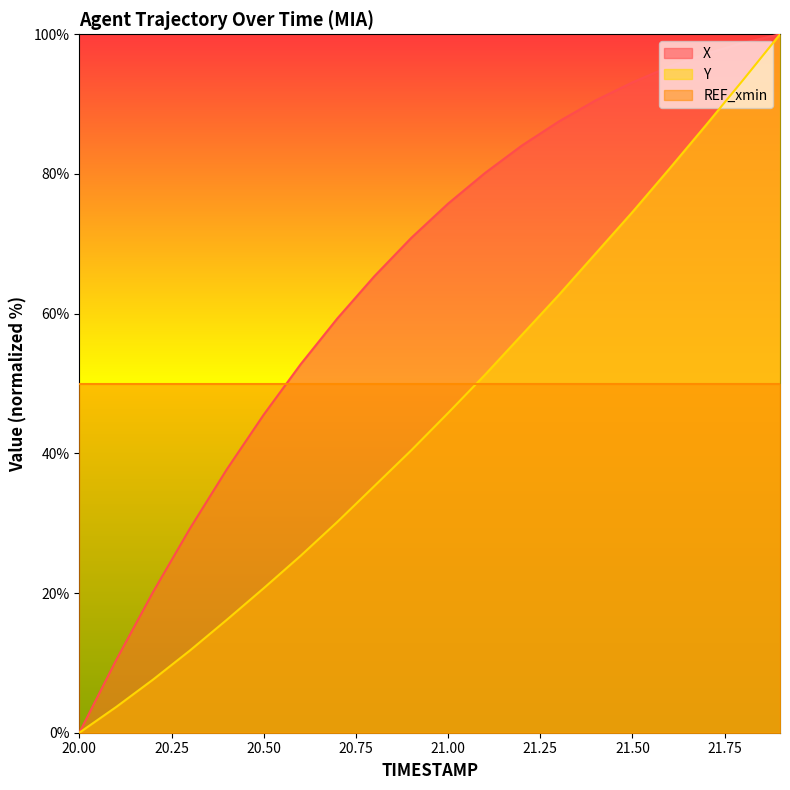

Which series has the largest range (max minus min)?

X